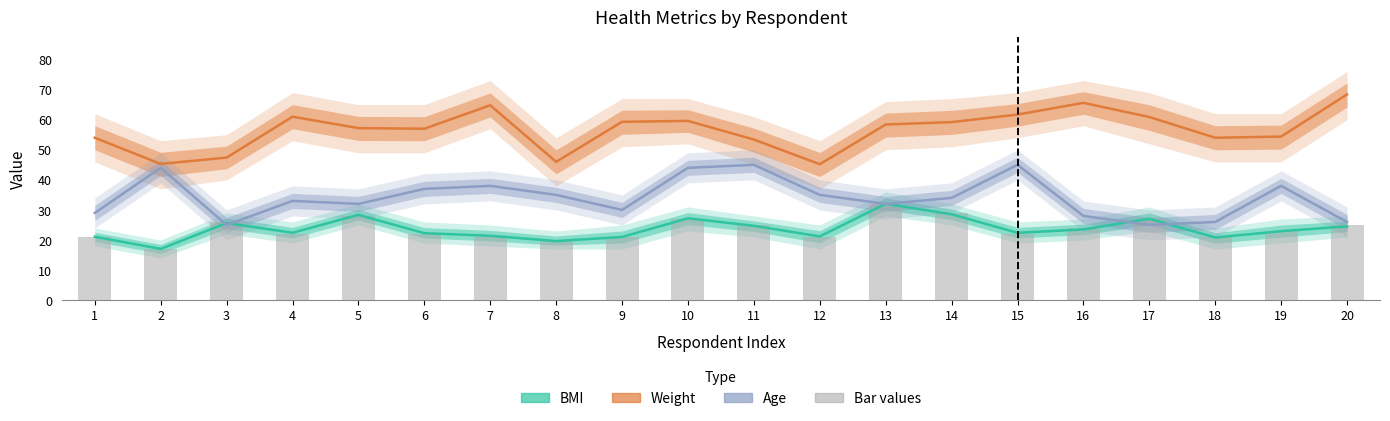

At which label is Age closest to 35?

8